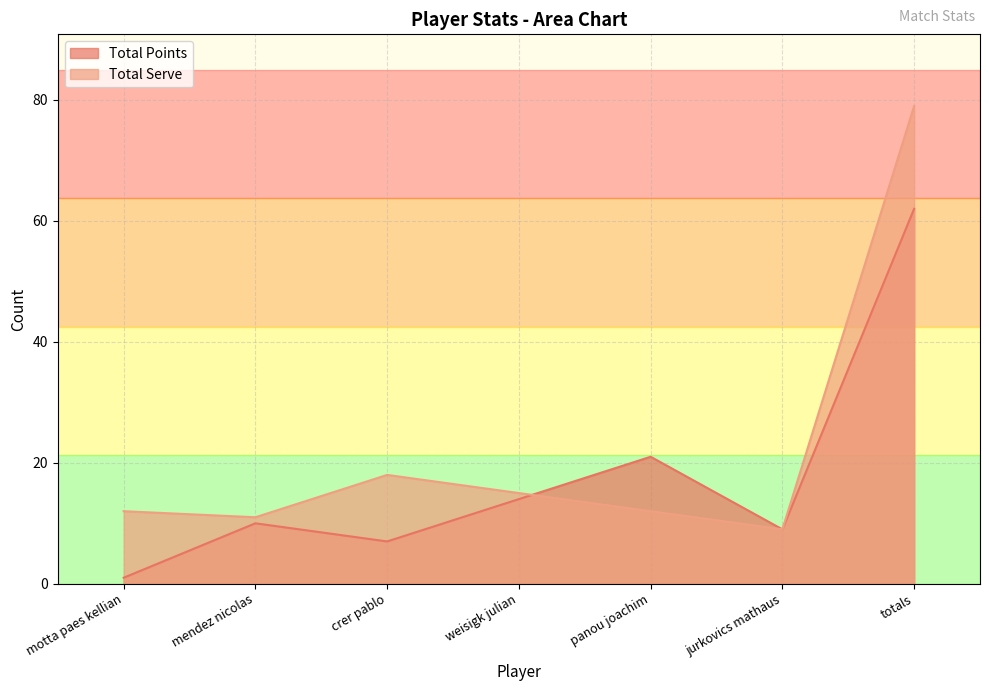

Which label corresponds to the largest value in the chart?

totals